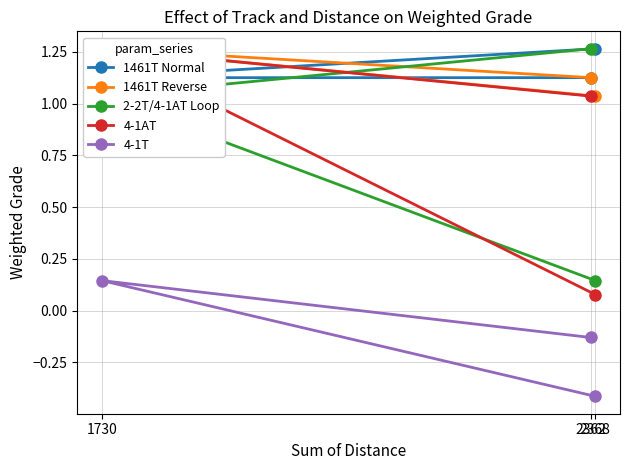

Is the value of 4-1T at 2362 greater than the value of 2-2T/4-1AT Loop at 2368?

No